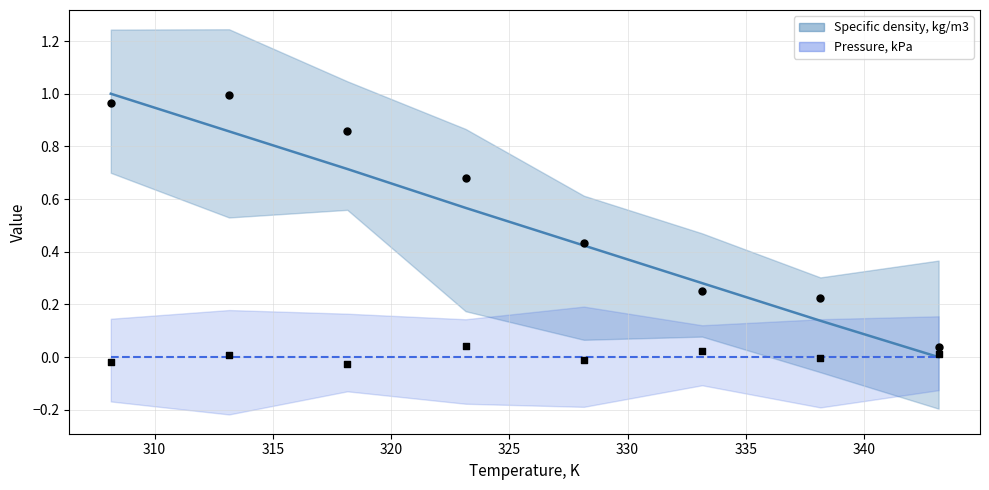

Which has a higher value, 318.15 or 323.15?

318.15